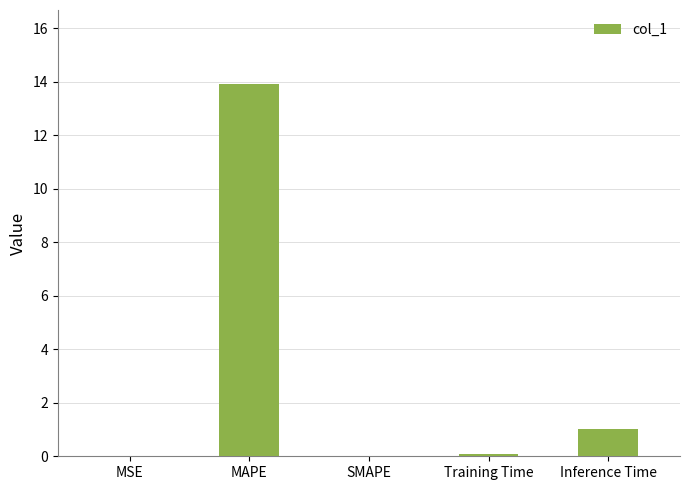

What is the greatest value displayed?

13.9